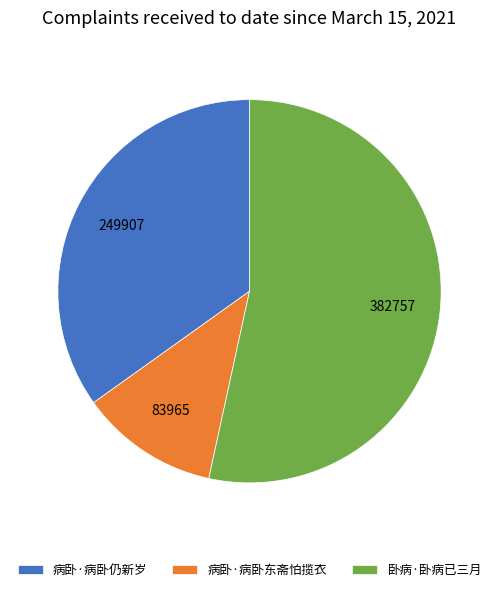

Is the sum of 卧病·卧病已三月 and 病卧·病卧东斋怕揽衣 greater than half?

Yes